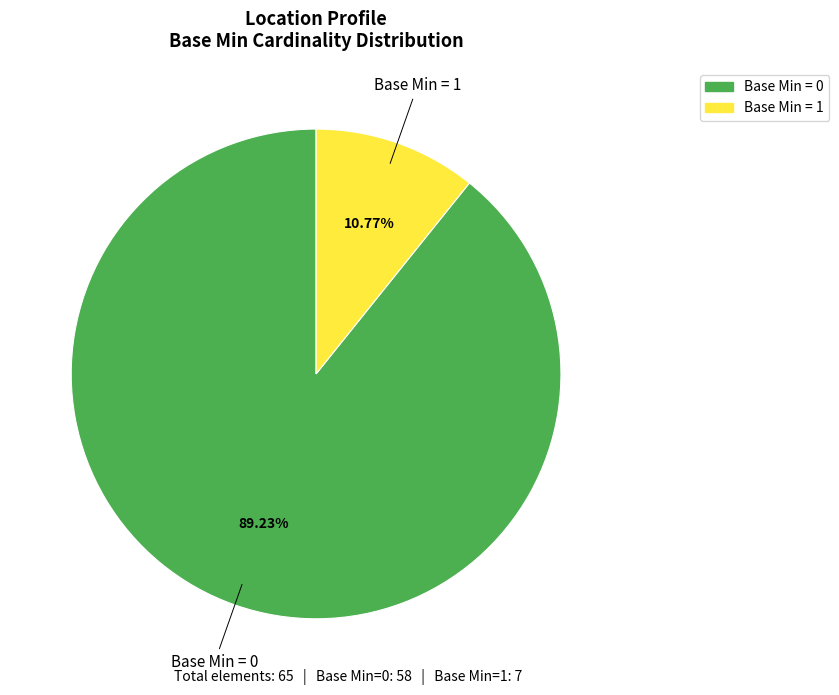

Is there any slice that represents more than half of the pie?

Yes